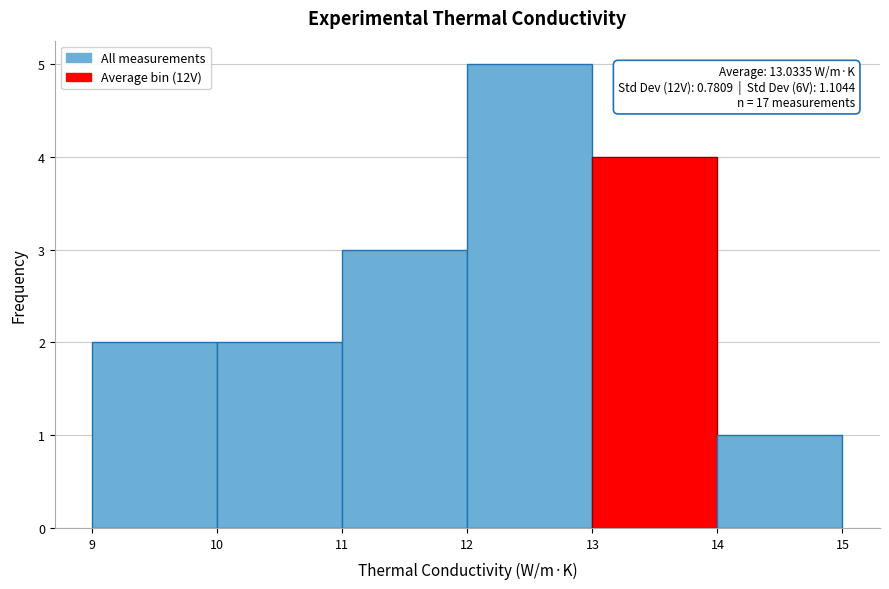

Which range on the x-axis has the tallest bar?

12 to 13